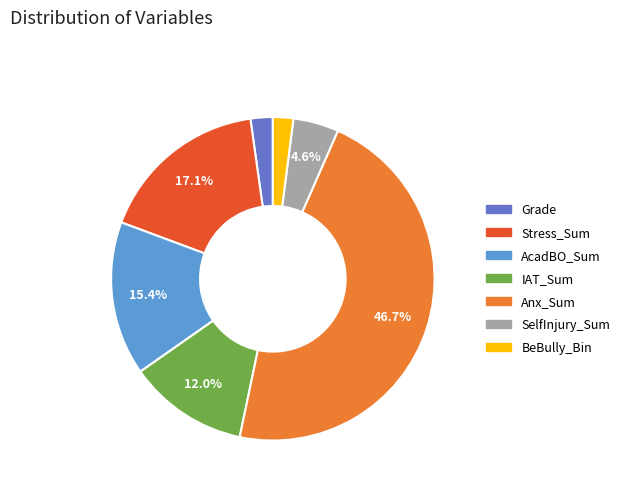

What percentage is the AcadBO_Sum slice, to the nearest percent?

15%